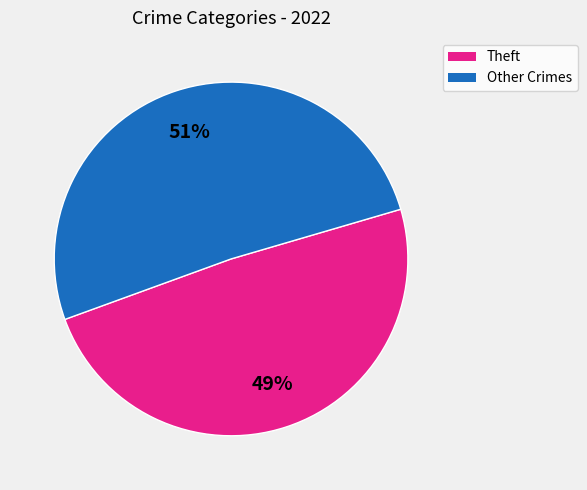

Count the number of slices in the pie.

2